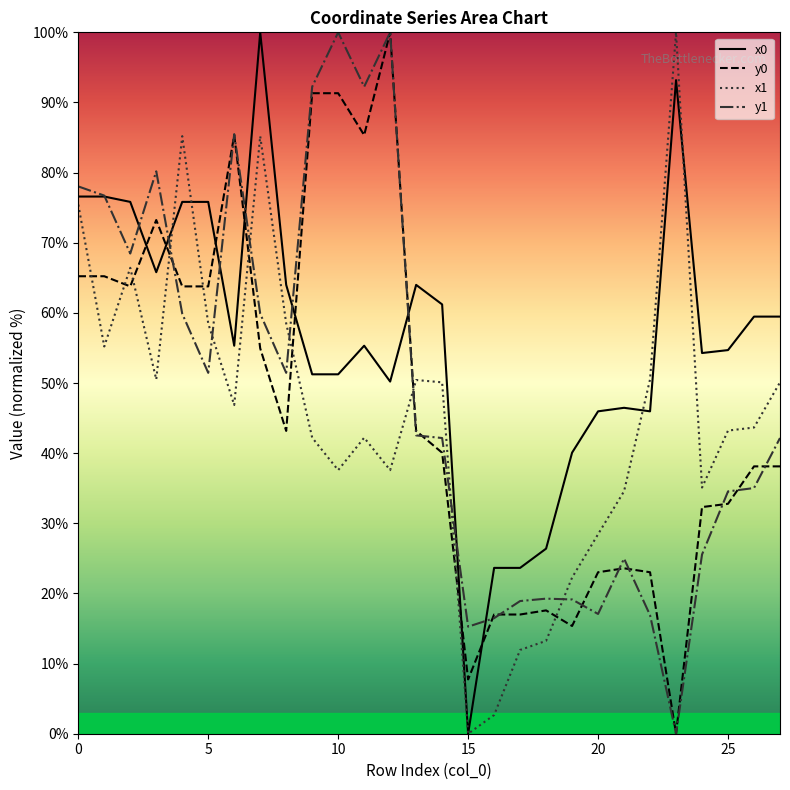

How many lines are shown in the chart?

4